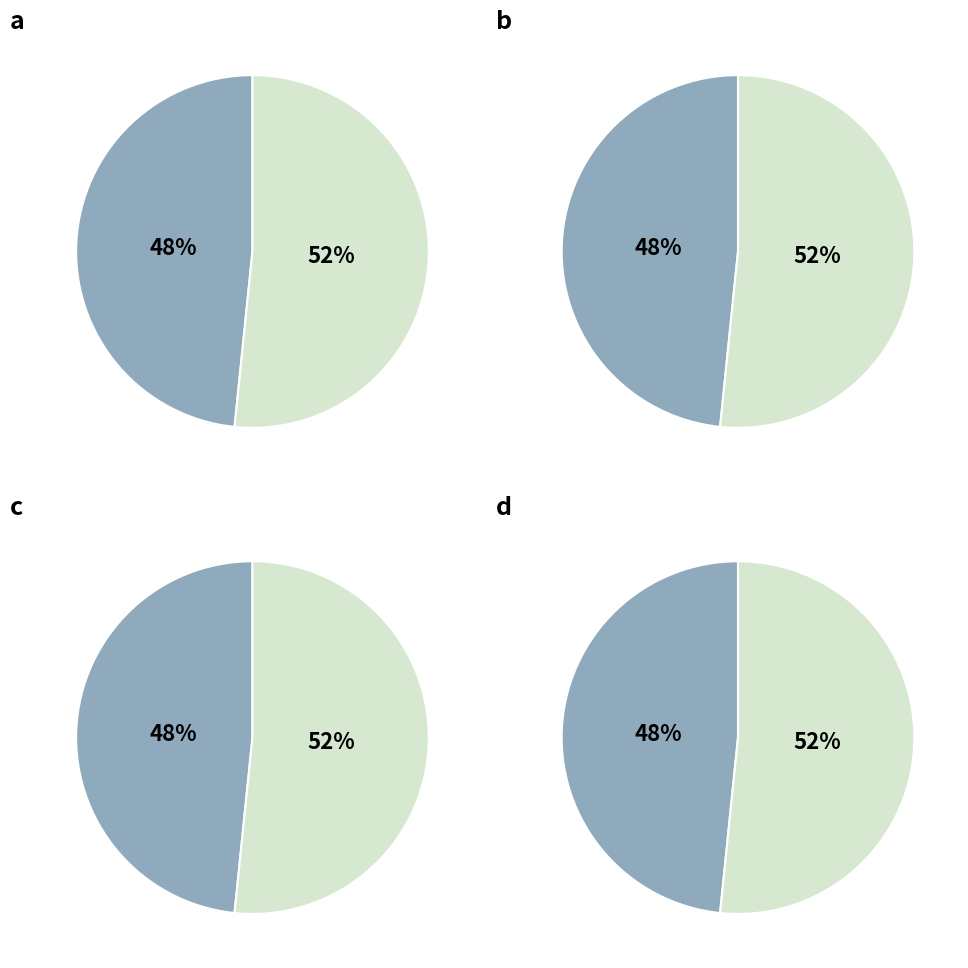

The 5emxB slice represents 52% of the pie. True or false?

True